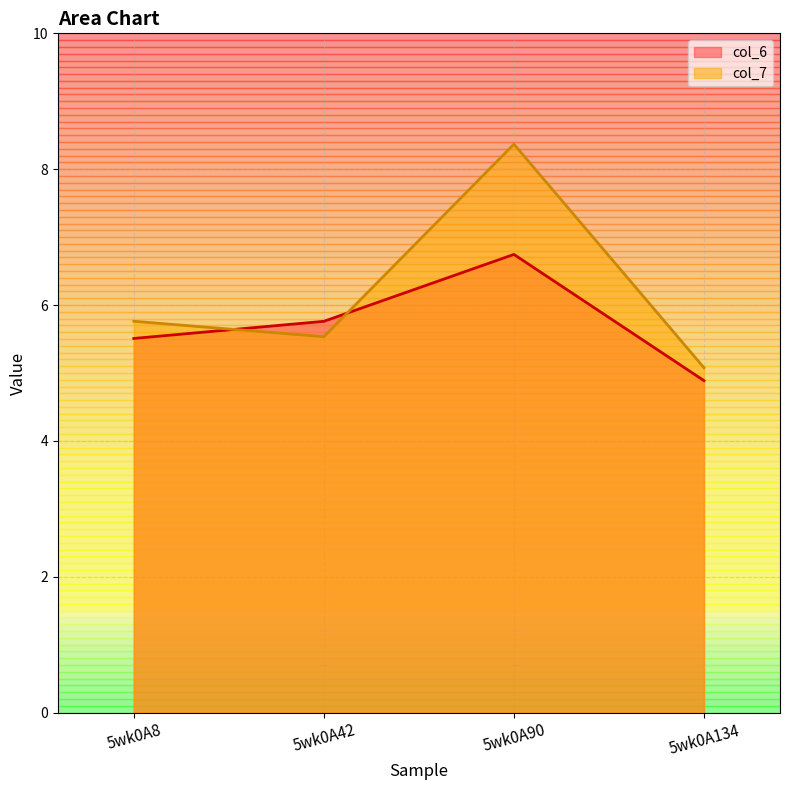

What is the maximum value for col_7?

8.4